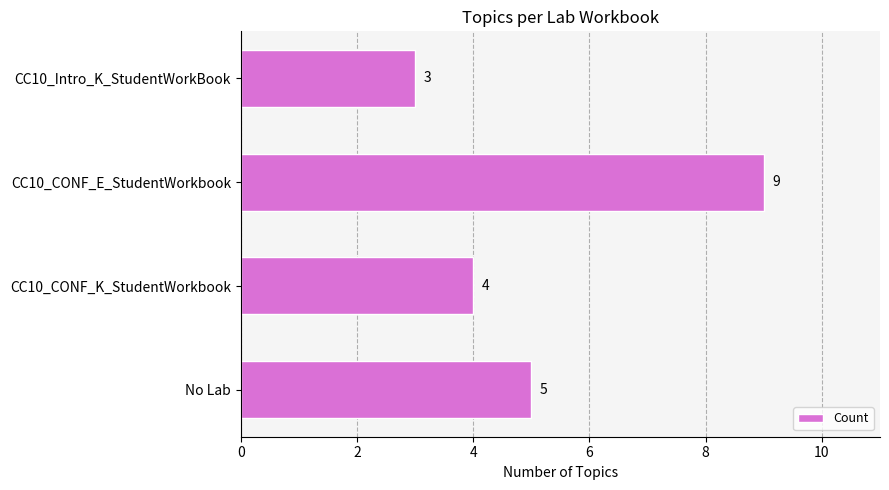

Rank the categories by value from lowest to highest.

CC10_Intro_K_StudentWorkBook, CC10_CONF_K_StudentWorkbook, No Lab, CC10_CONF_E_StudentWorkbook